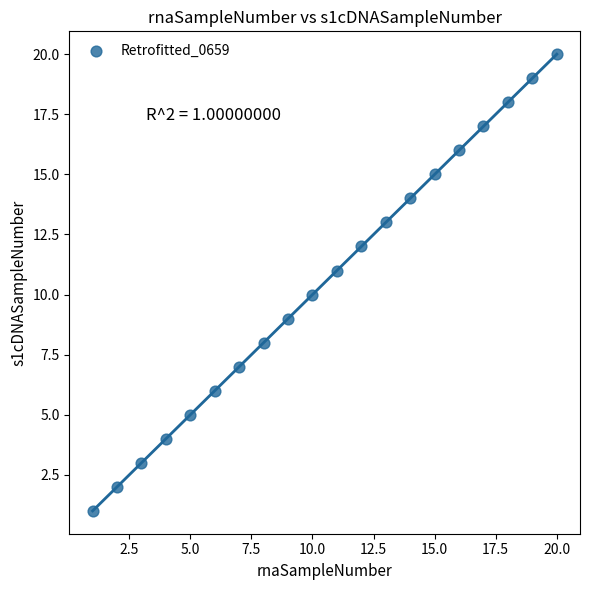

What is the range of Y values (max minus min)?

19